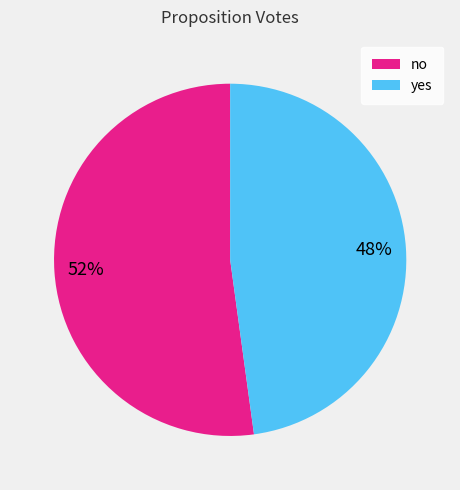

Approximately how many times larger is the value at no compared to yes?

1.1